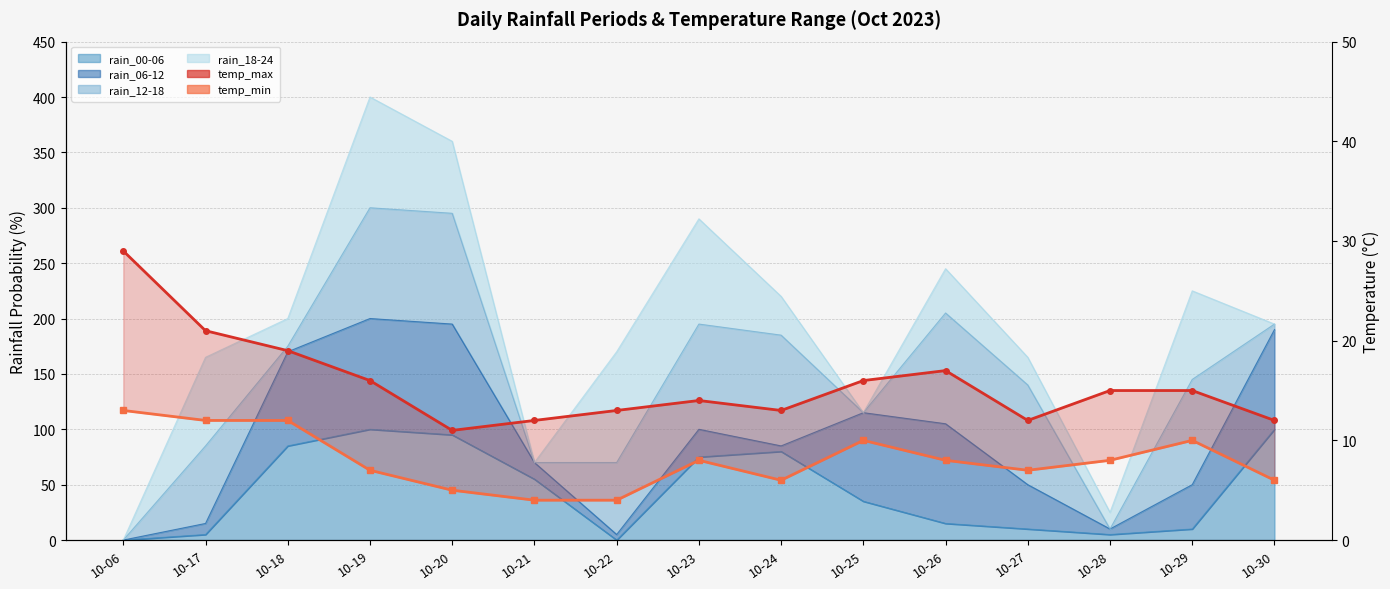

What is the sum of all temp_max values?

235